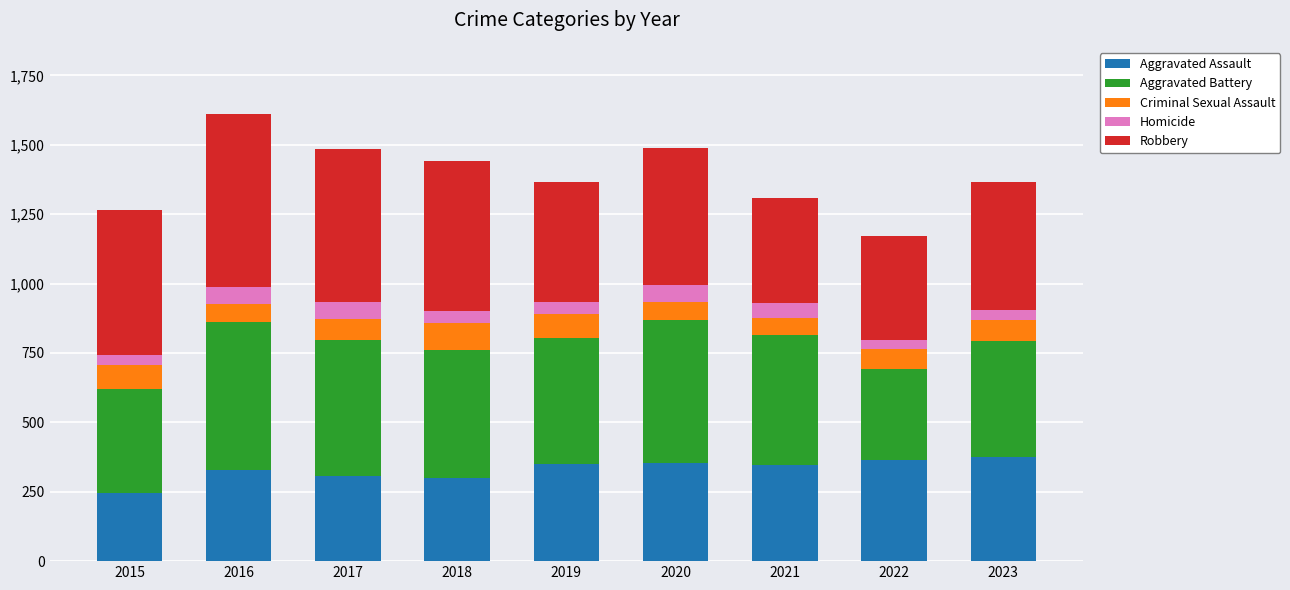

What is the total value across all series at 2020?

1488